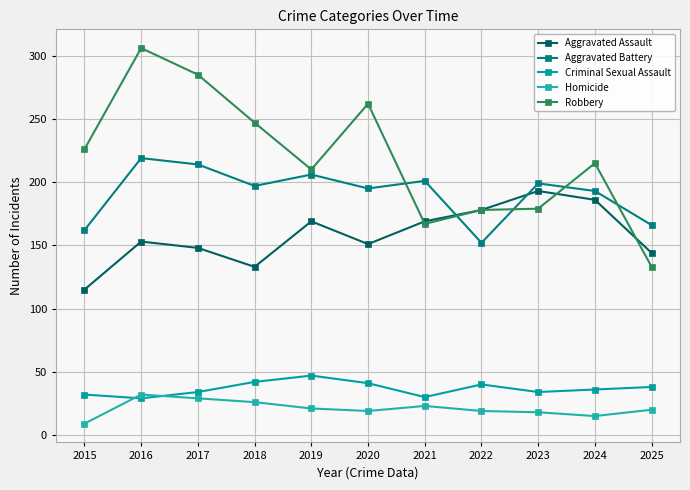

Reading left to right, what are all the values shown in this chart?

Aggravated Assault: 2015=115	2016=153	2017=148	2018=133	2019=169	2020=151	2021=169	2022=178	2023=193	2024=186	2025=144
Aggravated Battery: 2015=162	2016=219	2017=214	2018=197	2019=206	2020=195	2021=201	2022=152	2023=199	2024=193	2025=166
Criminal Sexual Assault: 2015=32	2016=29	2017=34	2018=42	2019=47	2020=41	2021=30	2022=40	2023=34	2024=36	2025=38
Homicide: 2015=9	2016=32	2017=29	2018=26	2019=21	2020=19	2021=23	2022=19	2023=18	2024=15	2025=20
Robbery: 2015=226	2016=306	2017=285	2018=247	2019=210	2020=262	2021=167	2022=178	2023=179	2024=215	2025=133